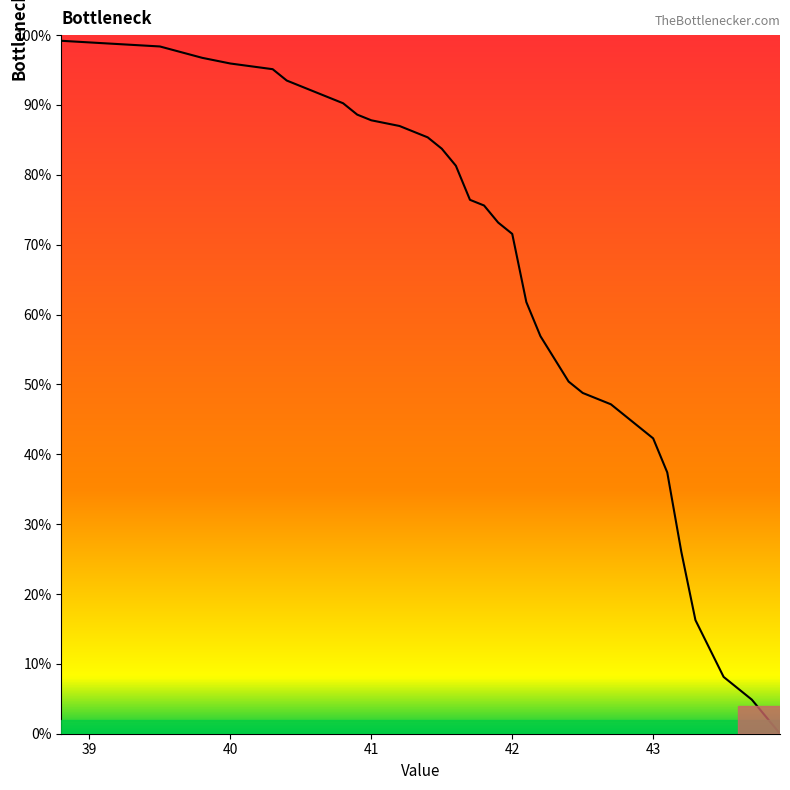

What is the difference between the maximum and minimum values?

99.2